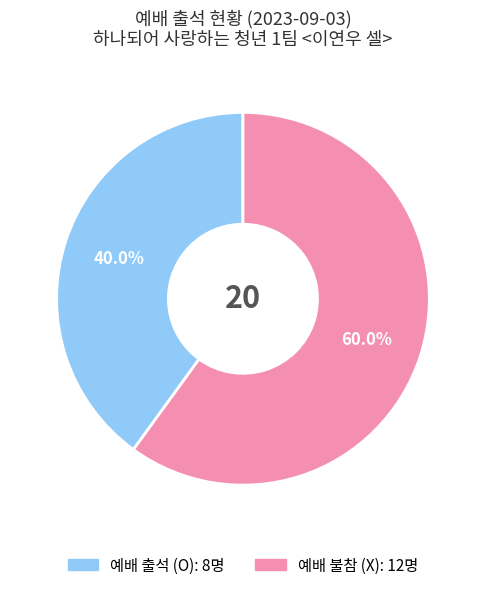

Does any single category account for the majority?

Yes